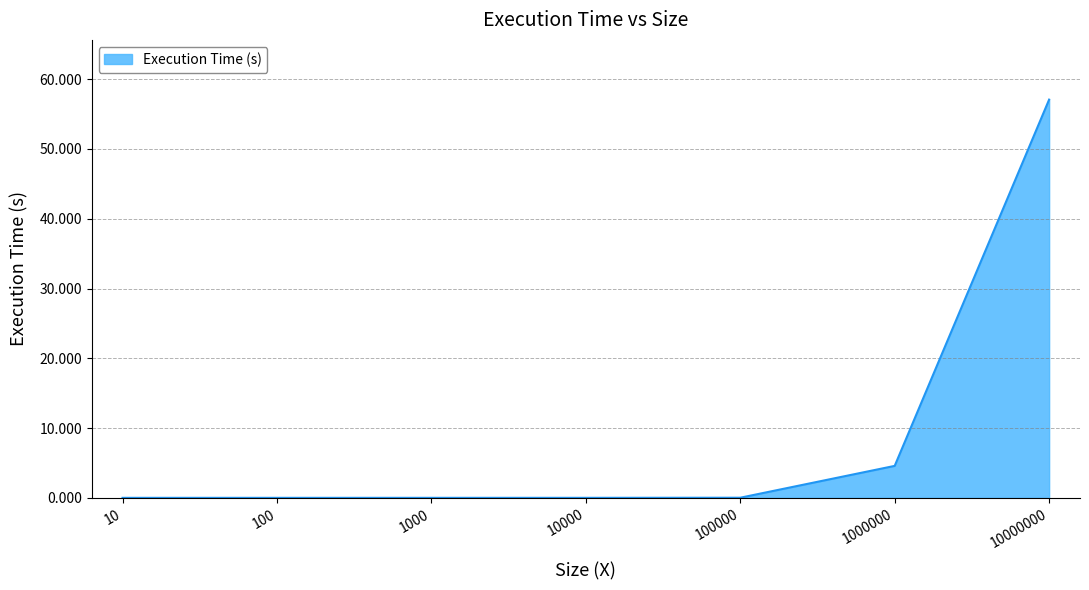

The chart shows a value of 7.0 at 1000000. True or false?

False